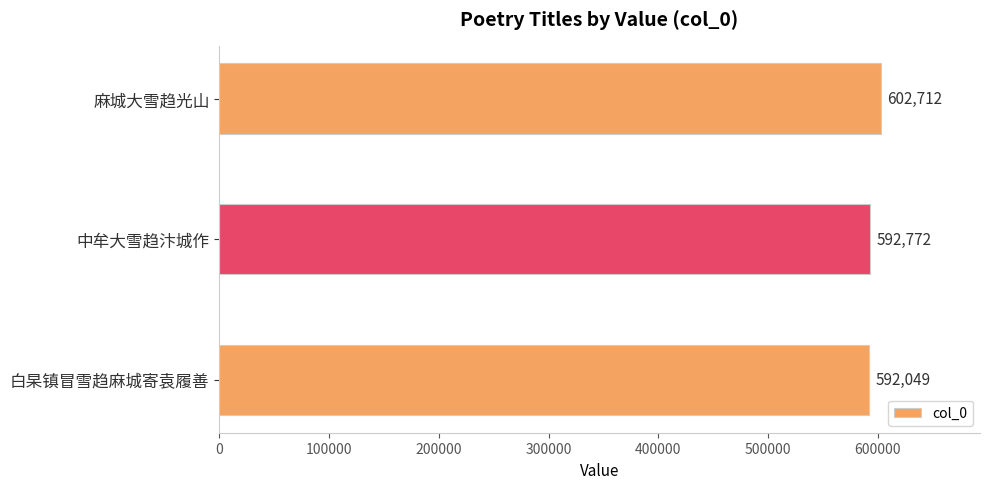

Count the number of data series in this chart.

1